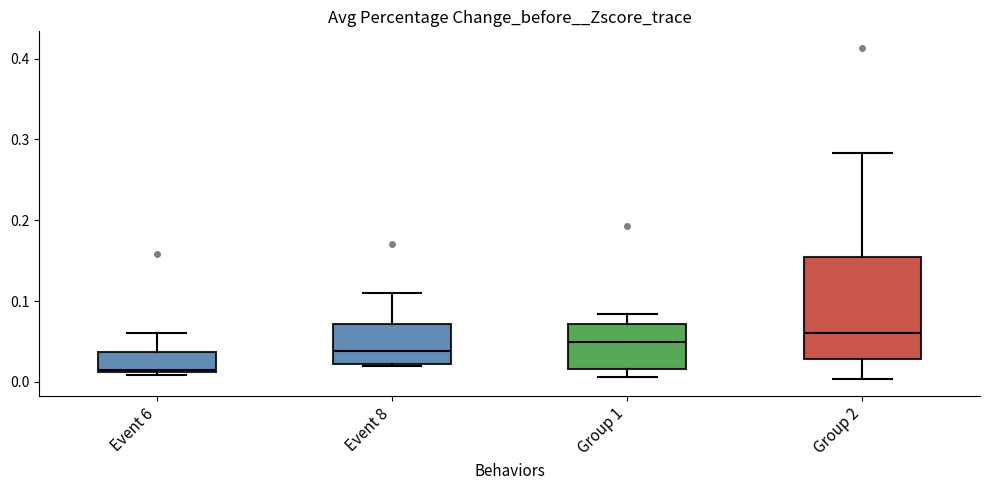

Comparing the boxes themselves (not the whiskers), which one is the tallest?

Group 2